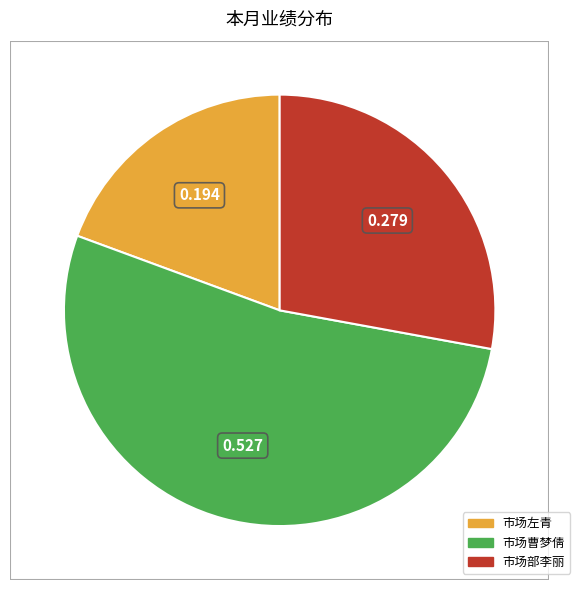

What is the majority slice?

市场曹梦倩